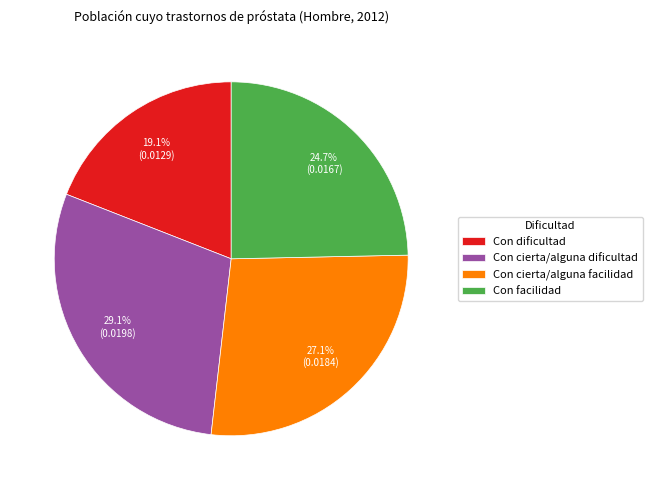

To the nearest percent, what is the combined percentage of Con cierta/alguna facilidad and Con dificultad?

46%